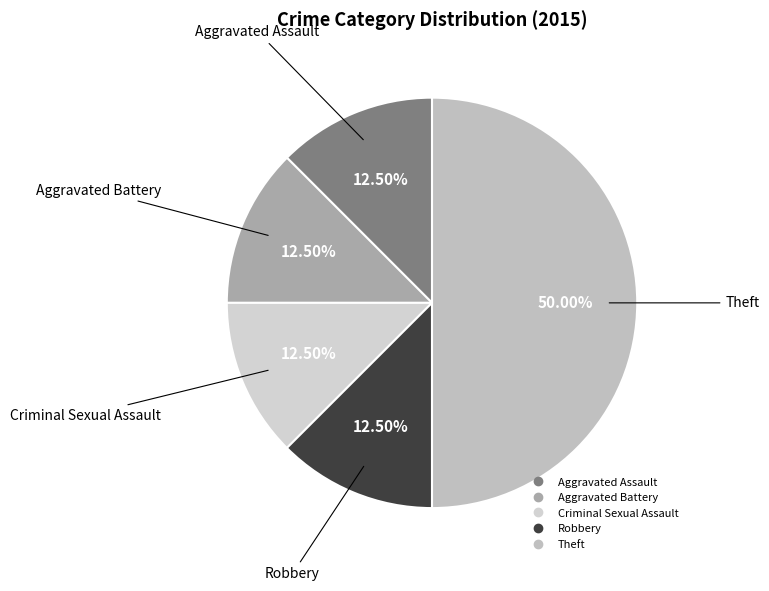

How many slices are in this pie chart?

5